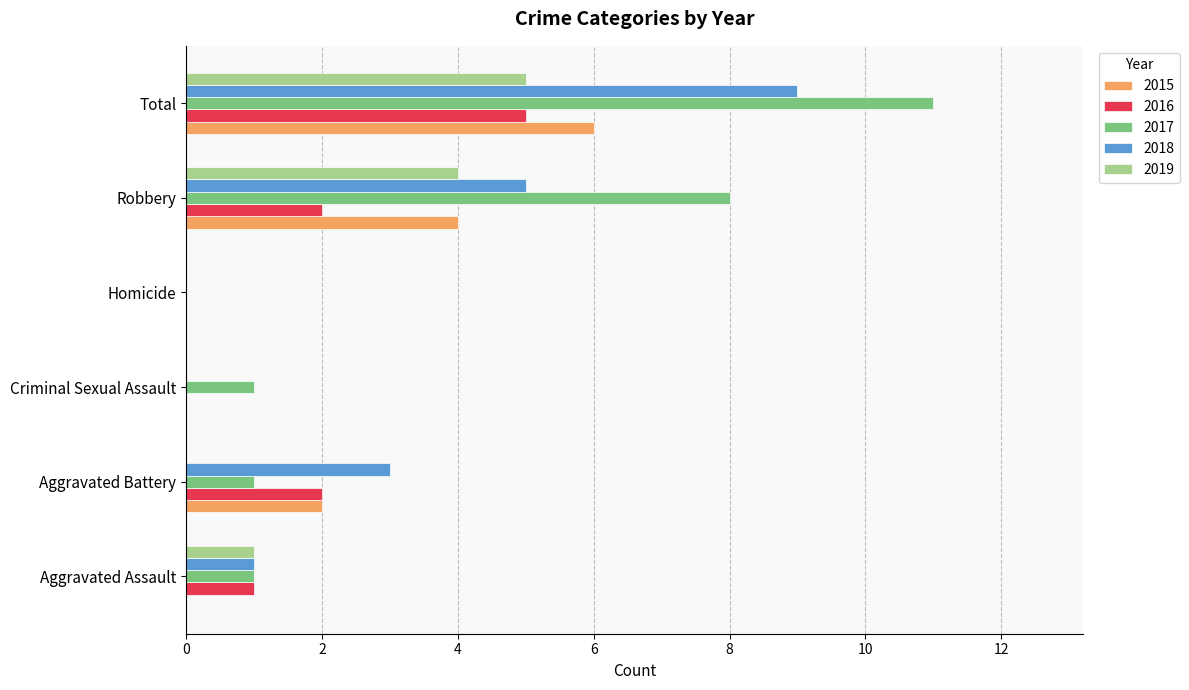

What is the sum of all 2017 values?

22